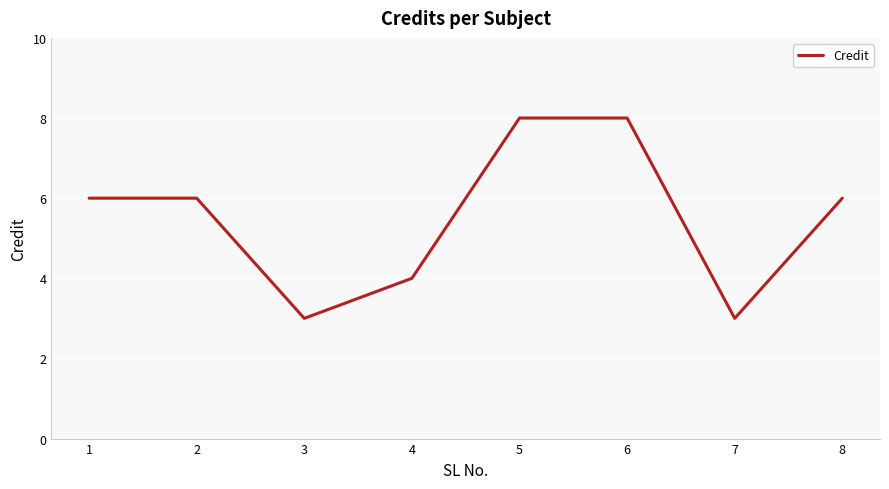

At which category does the data reach its first local valley?

3